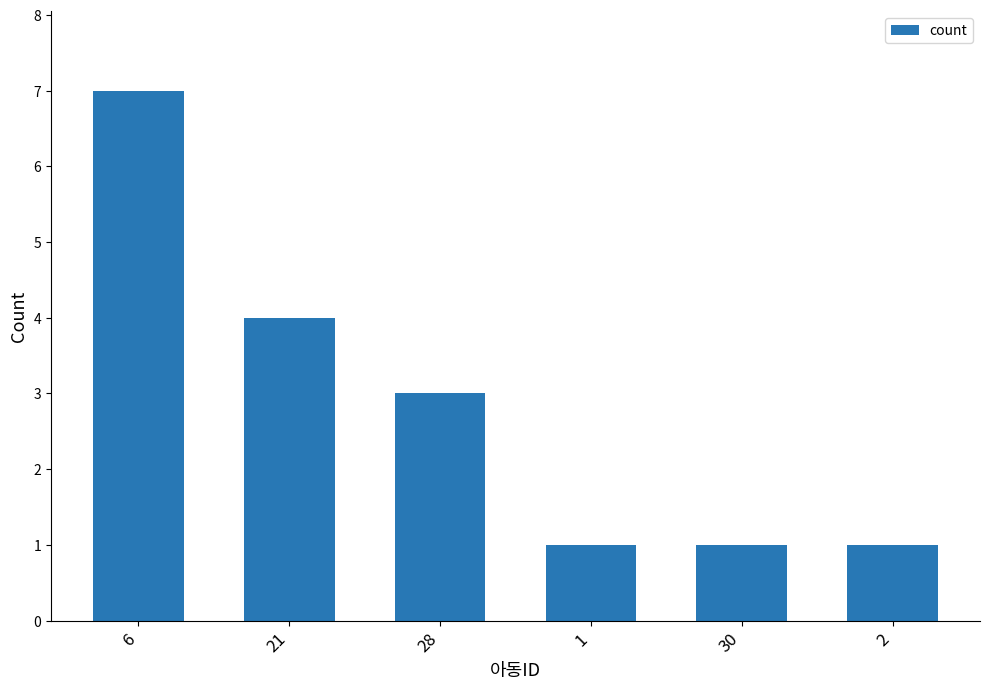

What is the ratio of the value at 6 to the value at 2?

7.0